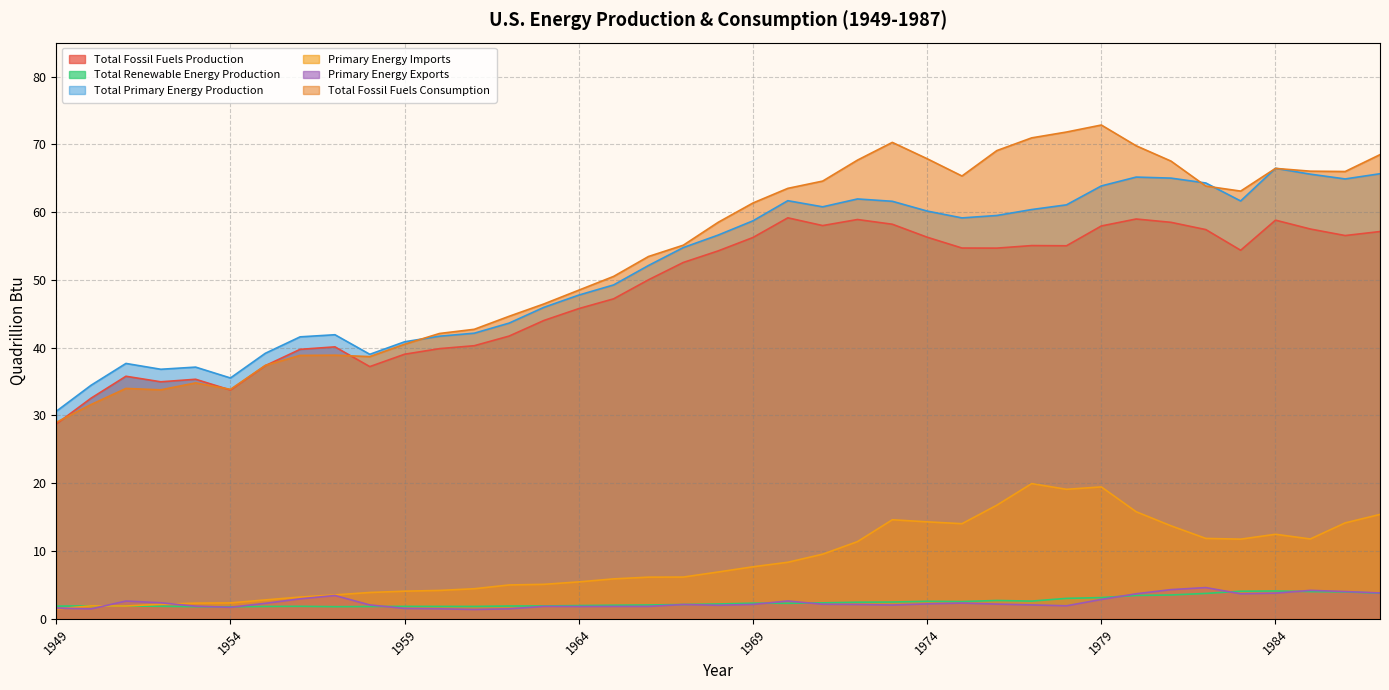

What is the total value across all series at 1979?

220.1